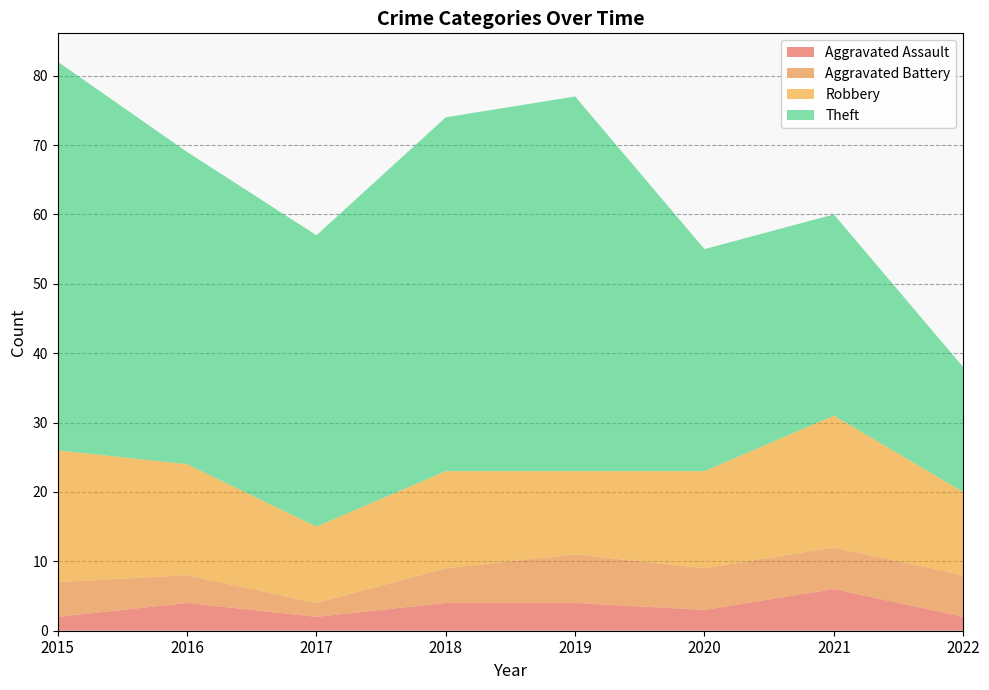

Reading left to right, transcribe all the data shown in this chart.

Aggravated Assault: 2	4	2	4	4	3	6	2
Aggravated Battery: 5	4	2	5	7	6	6	6
Robbery: 19	16	11	14	12	14	19	12
Theft: 56	45	42	51	54	32	29	18